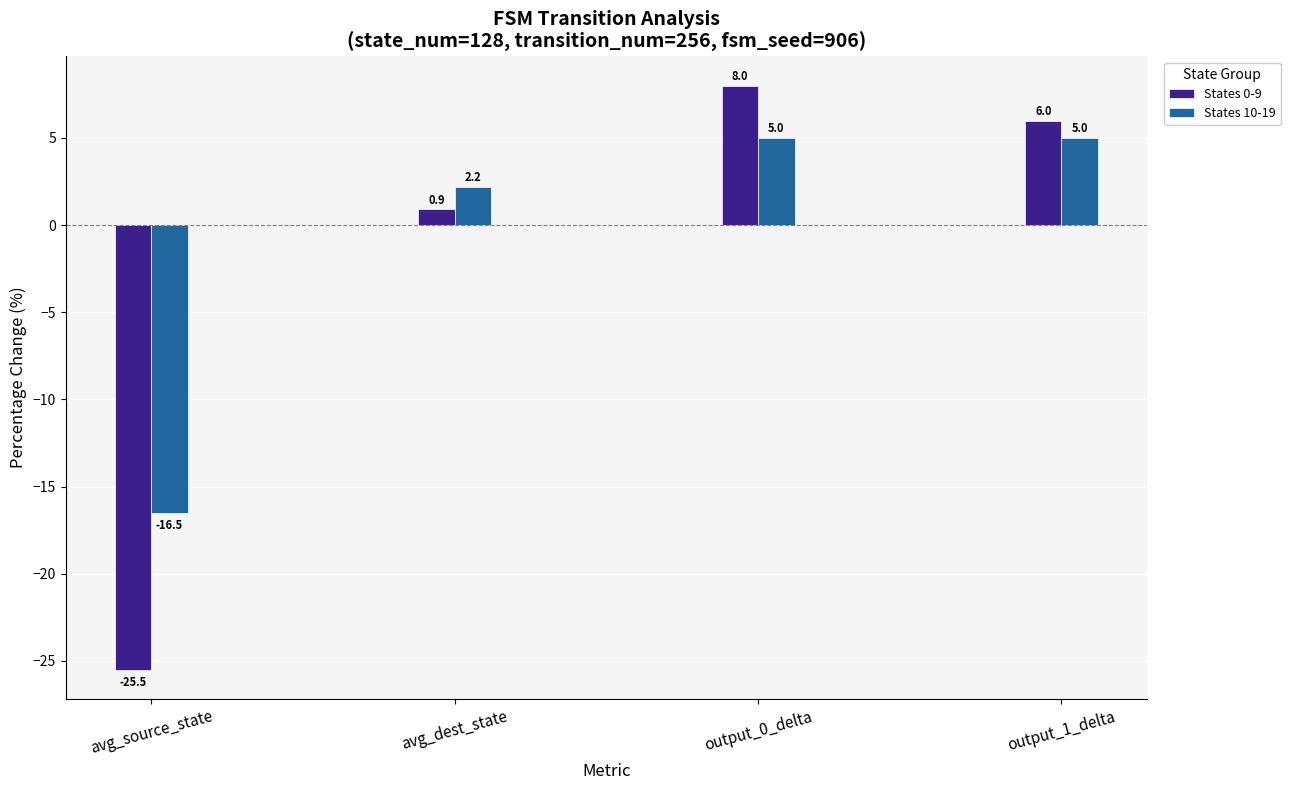

What are all the series names shown in the legend?

States 0-9, States 10-19